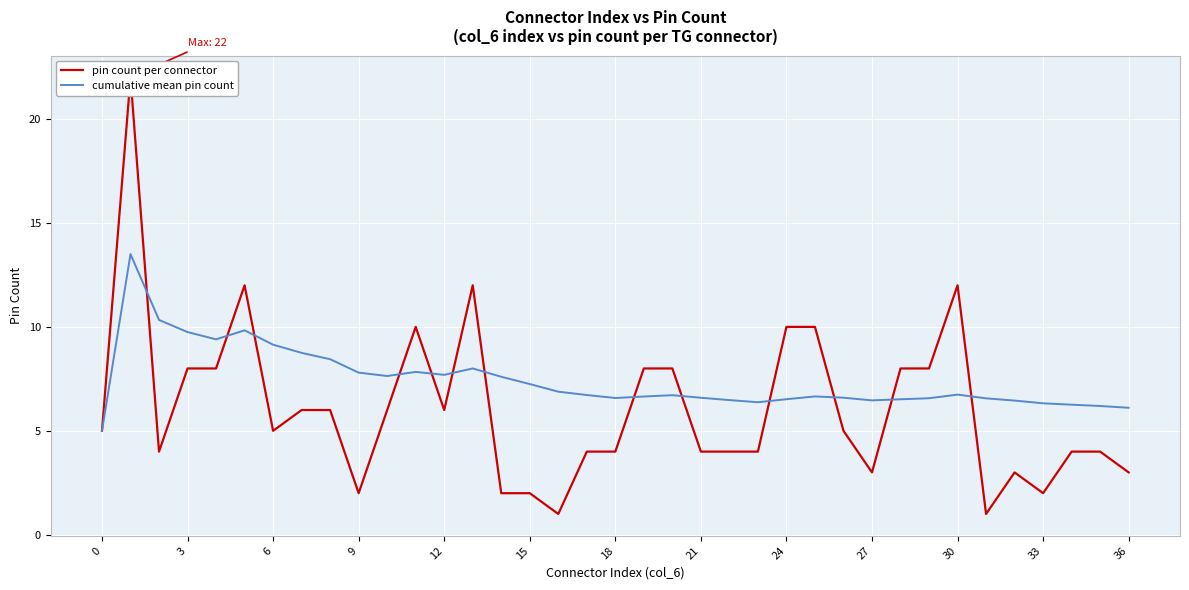

What is the value of the pin count per connector point at the 8th from the left?

6.0